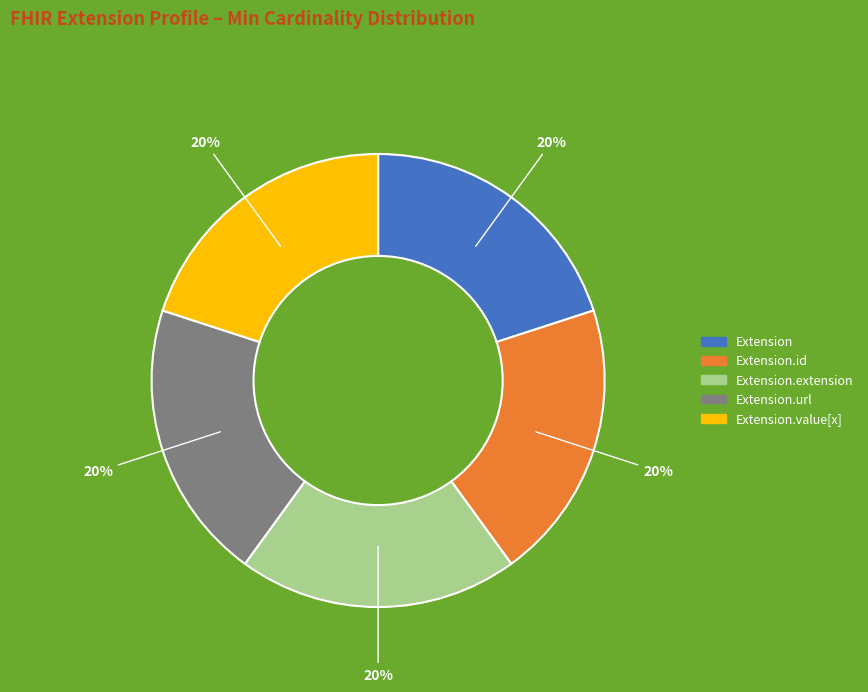

Is there any slice that represents more than half of the pie?

No